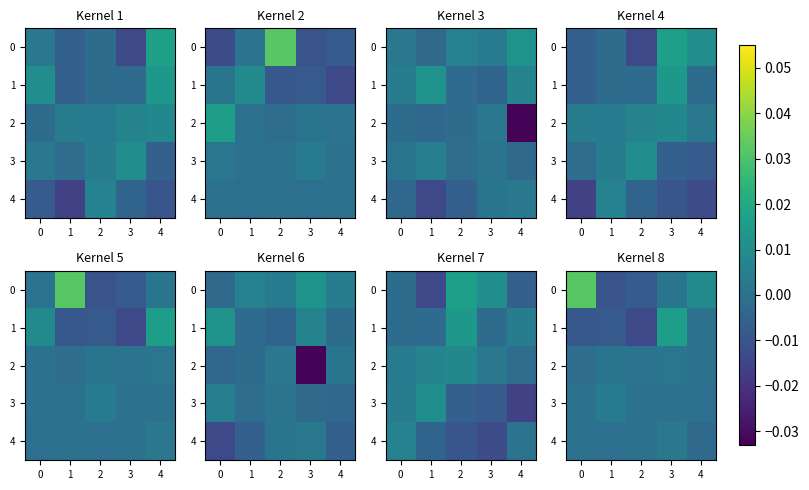

At 3, list the series in order from largest to smallest.

1, 4, 2, 0, 3